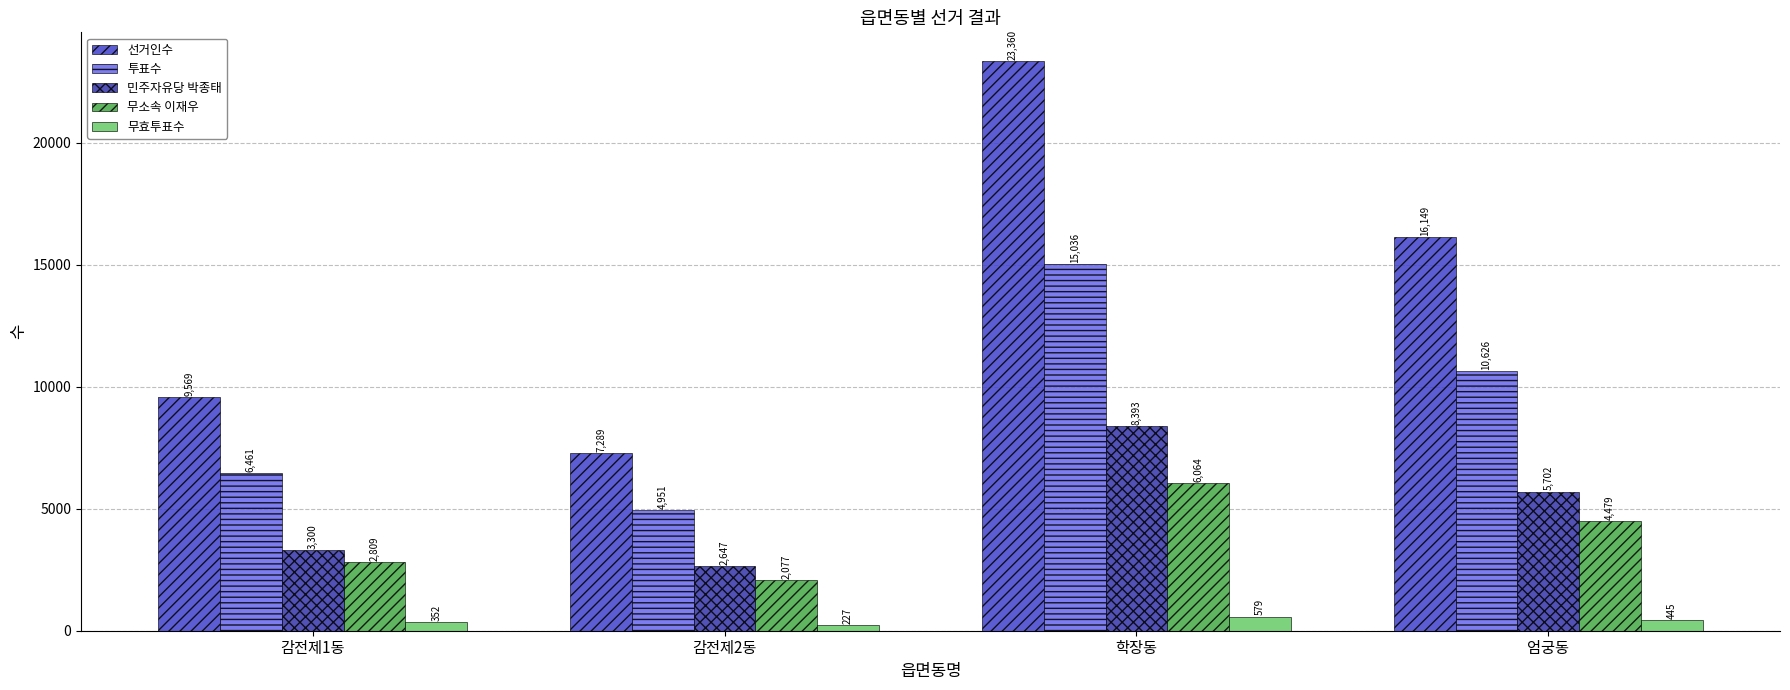

At how many categories does at least one series exceed 1093?

4